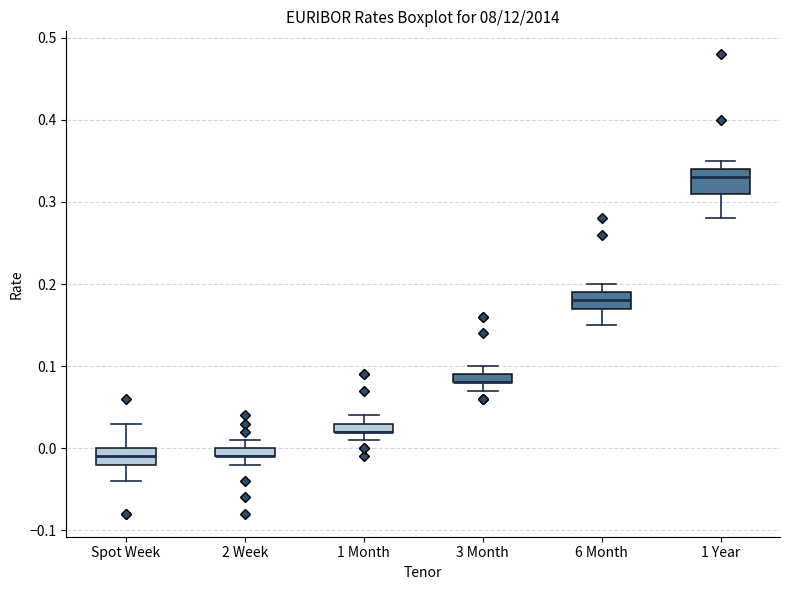

Where is the lower edge of the box for 2 Week on the y-axis? The values are not printed on the chart, so give them approximately, as read against the axis.

-0.01